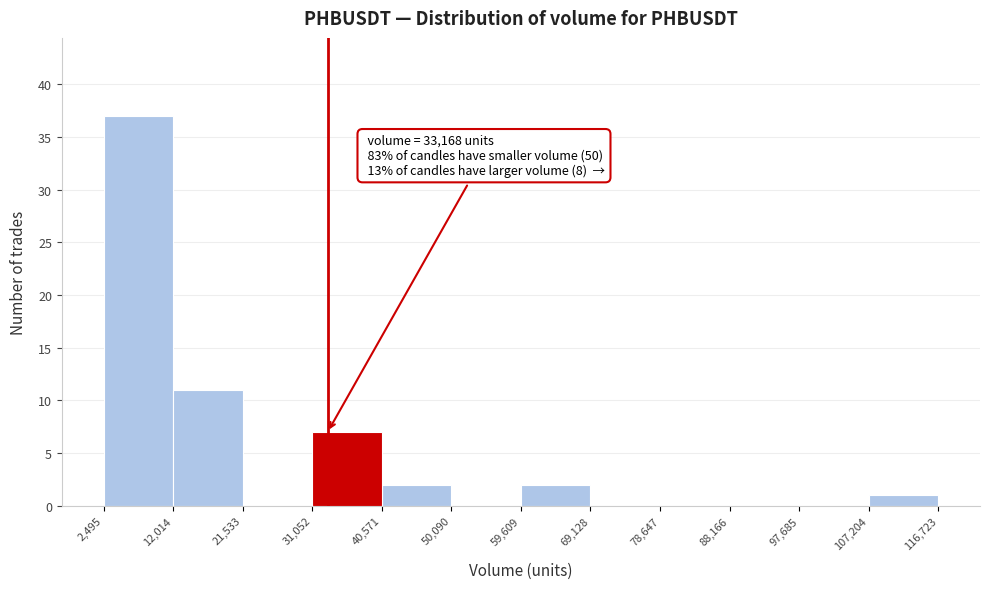

Over which range of the x-axis is the bar tallest?

2,495 to 12,014